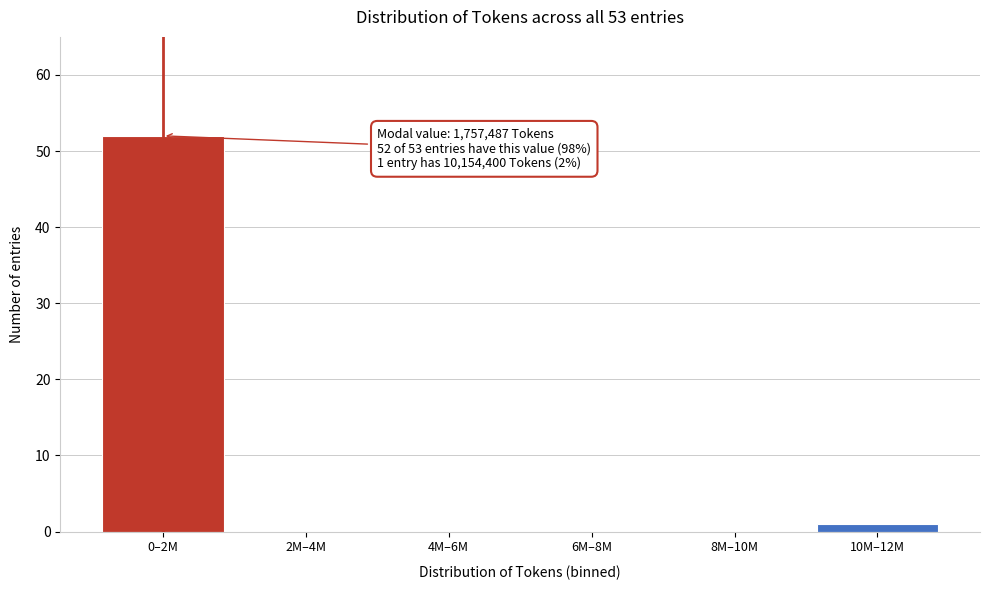

Reading left to right, list all the values displayed in this chart.

0–2M=52	2M–4M=0	4M–6M=0	6M–8M=0	8M–10M=0	10M–12M=1